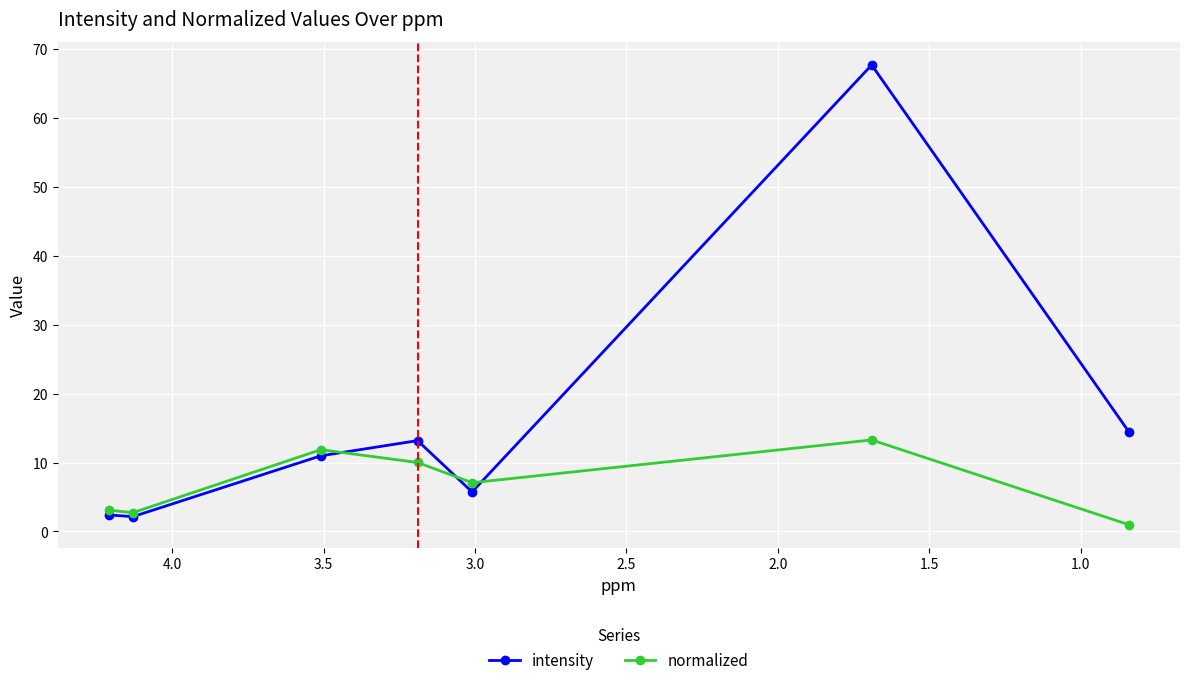

True or false: normalized has more than 0 points higher than both neighbors.

True